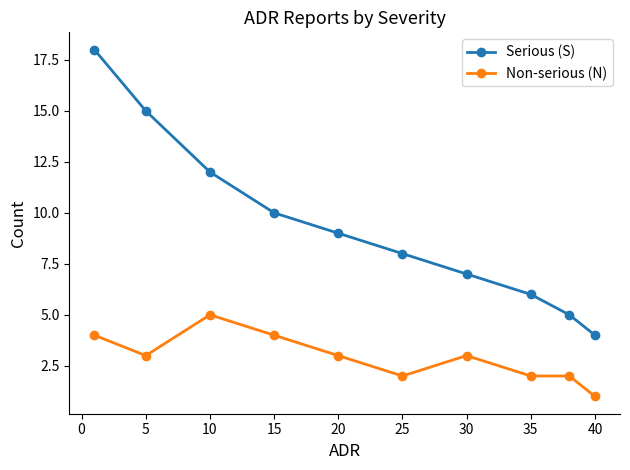

At how many categories does at least one series exceed 17?

1